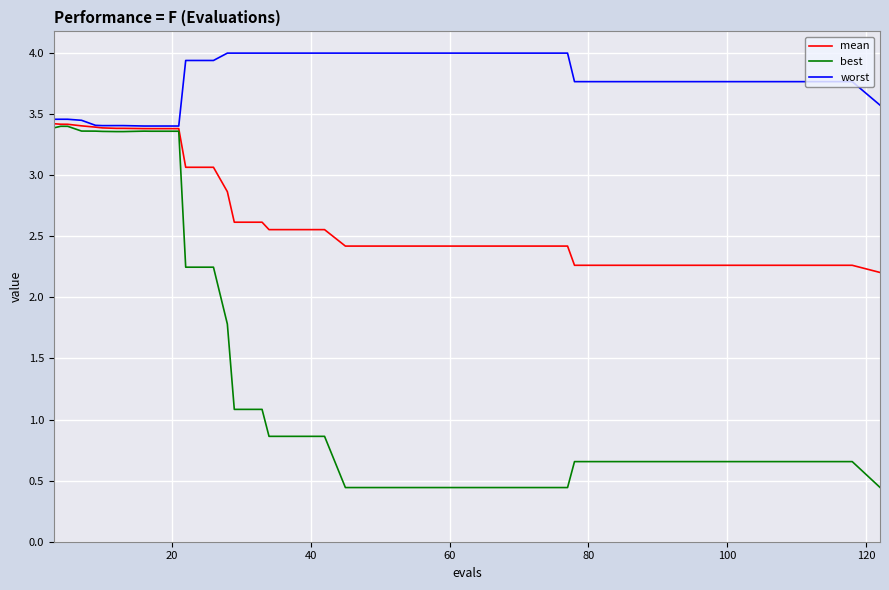

Which series has the widest spread of values?

best